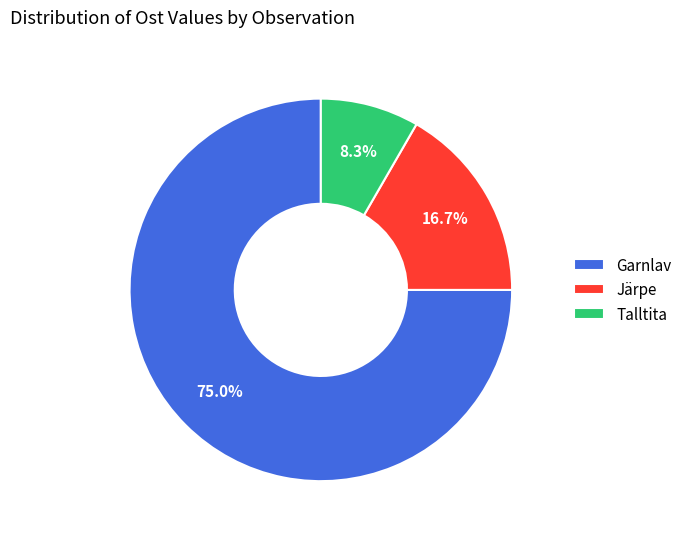

What is the smallest slice in the pie chart?

Talltita